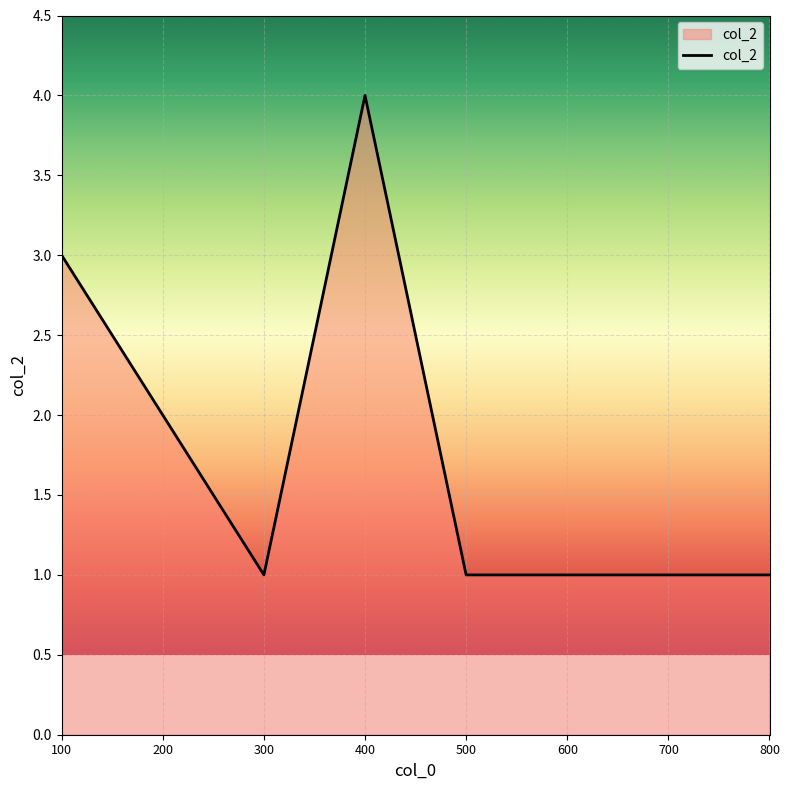

Reading left to right, list all the values displayed in this chart.

100=3	200=2	300=1	400=4	500=1	600=1	700=1	800=1